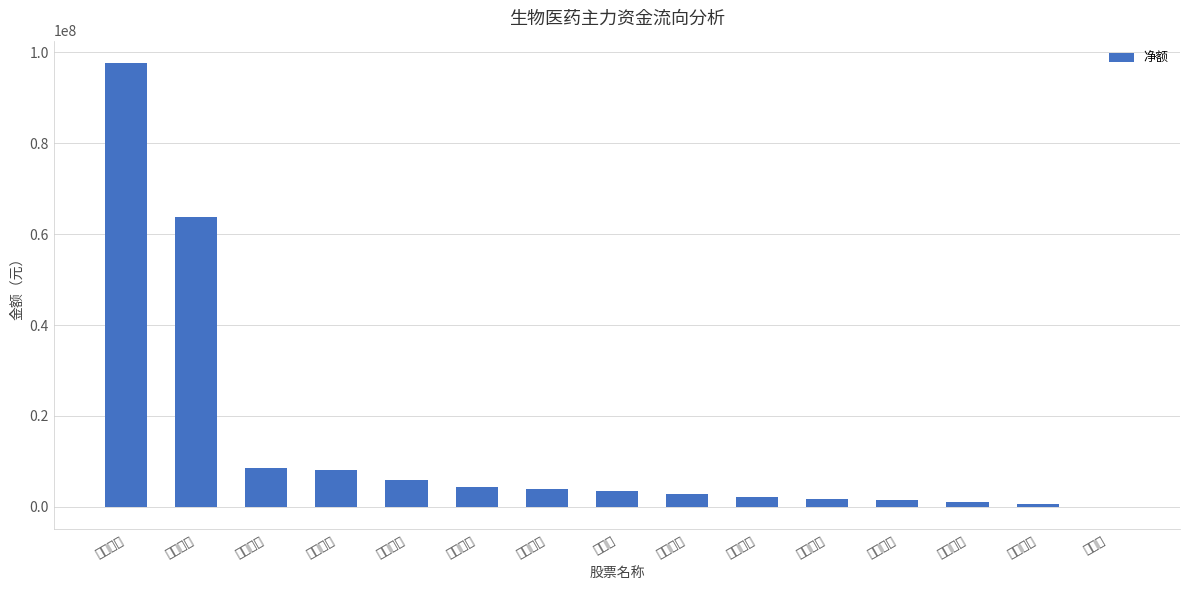

Count the number of data series in this chart.

1